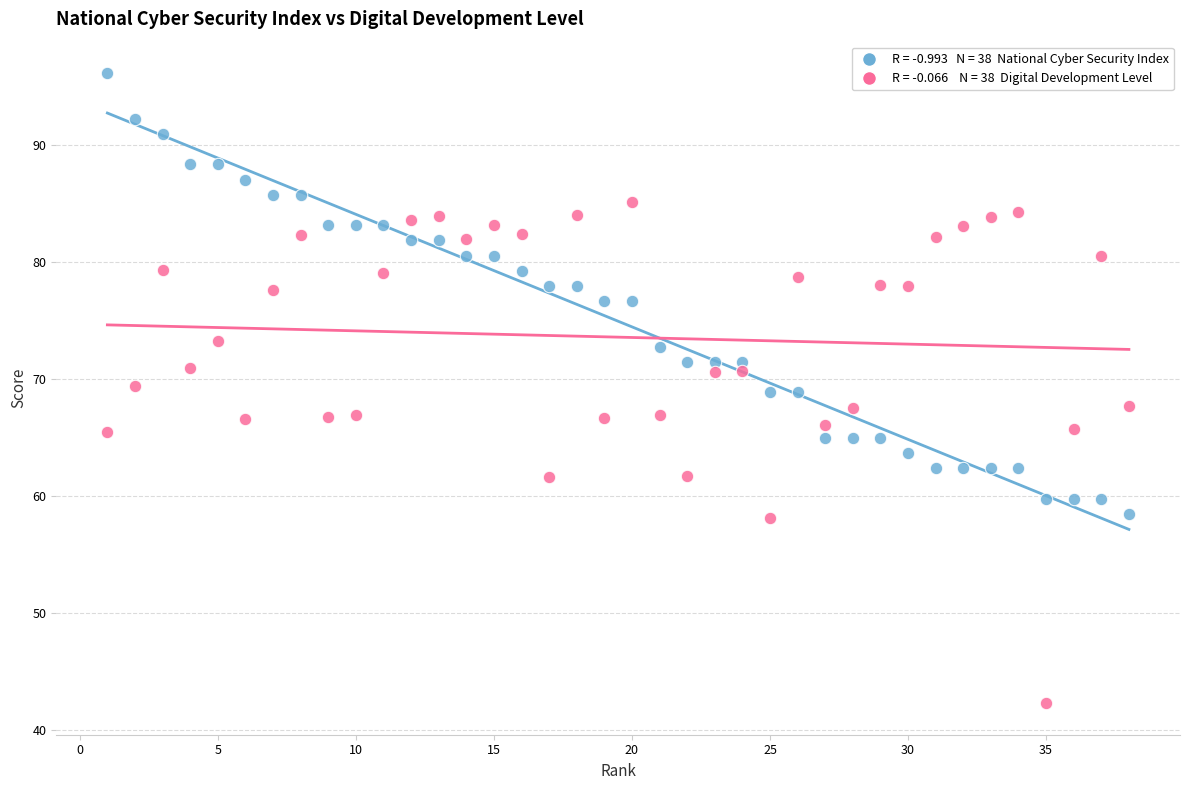

Across all data points, what is the range of Y values (max minus min)?

53.8